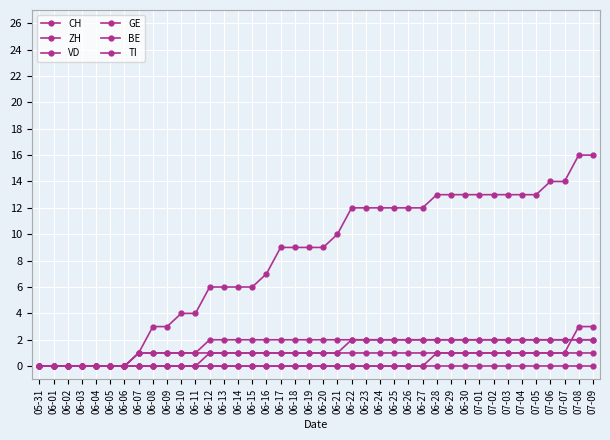

What is the label of the 1st point from the right?

07-09